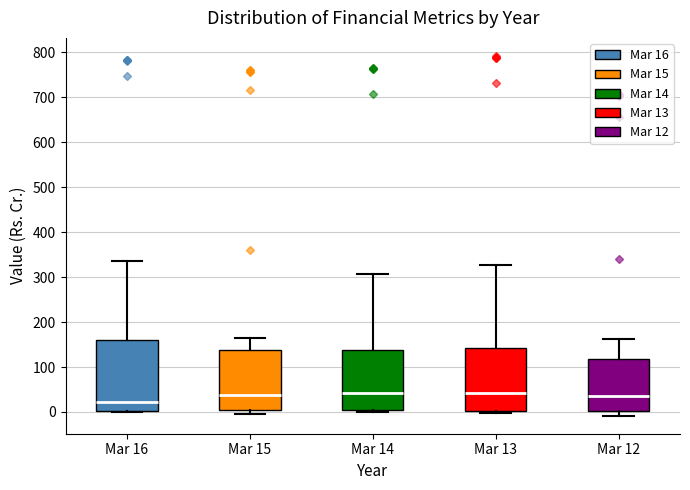

Where does the median line of the box for Mar 15 sit on the y-axis? The values are not printed on the chart, so give them approximately, as read against the axis.

40